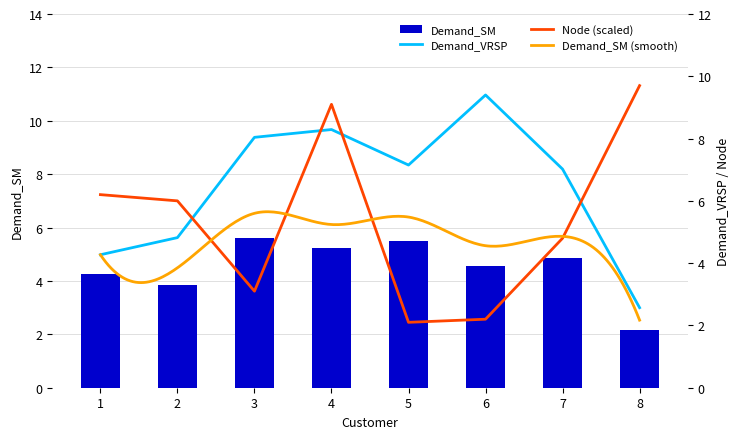

Rank the series by their maximum value, from highest to lowest.

Node, Demand_VRSP, Demand_SM